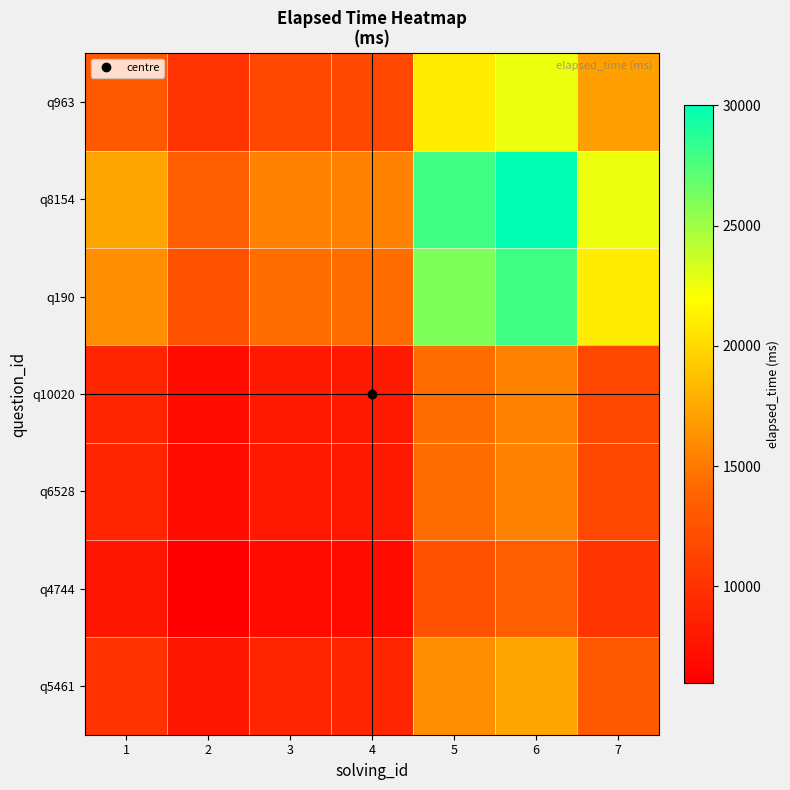

How many categories are shown in the chart?

7